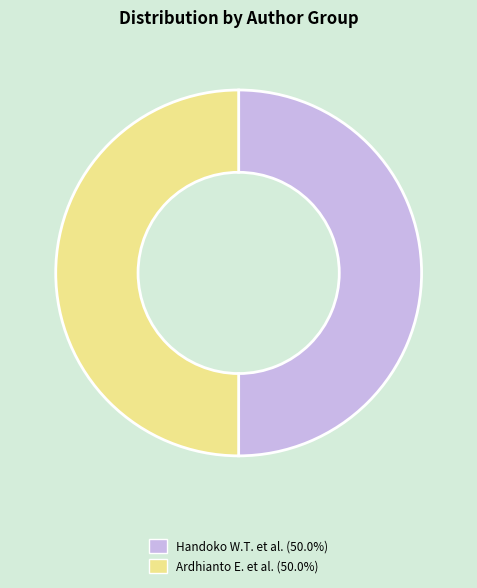

What is the ratio of the value at Handoko W.T. et al. (50.0%) to the value at Ardhianto E. et al. (50.0%)?

1.0